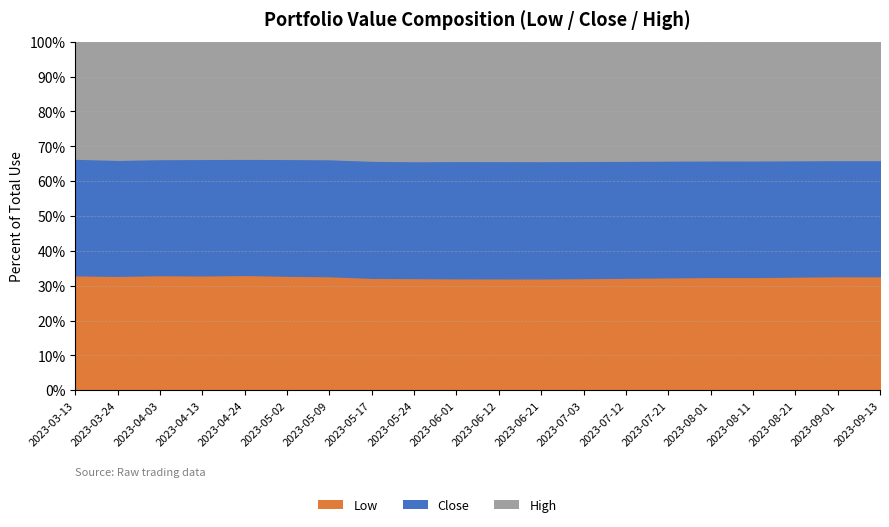

Read the Low value at 2023-06-12.

186000